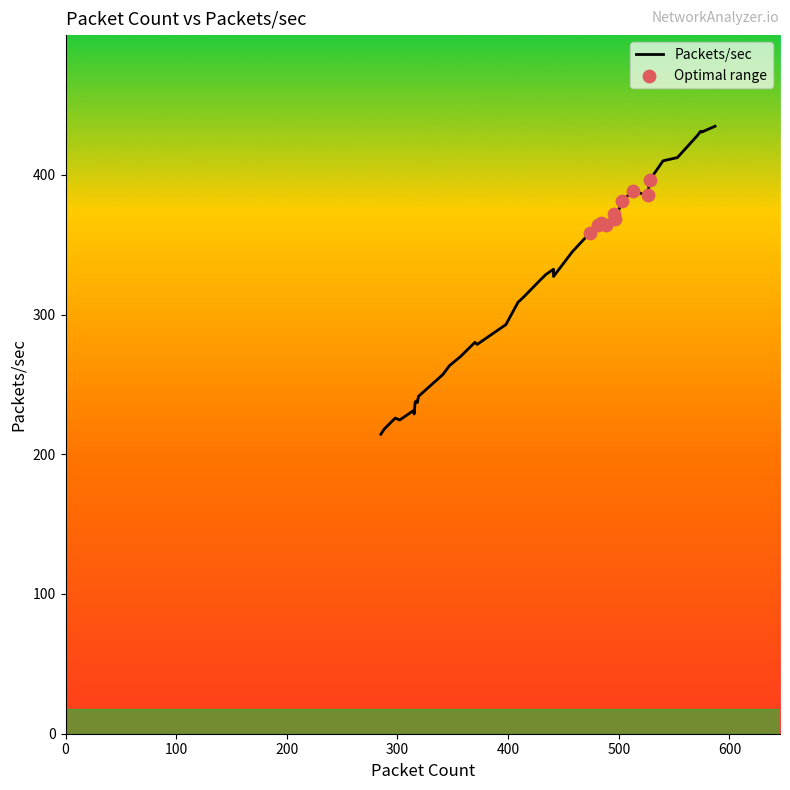

Approximately how many times larger is the value at 319 compared to 574?

0.6